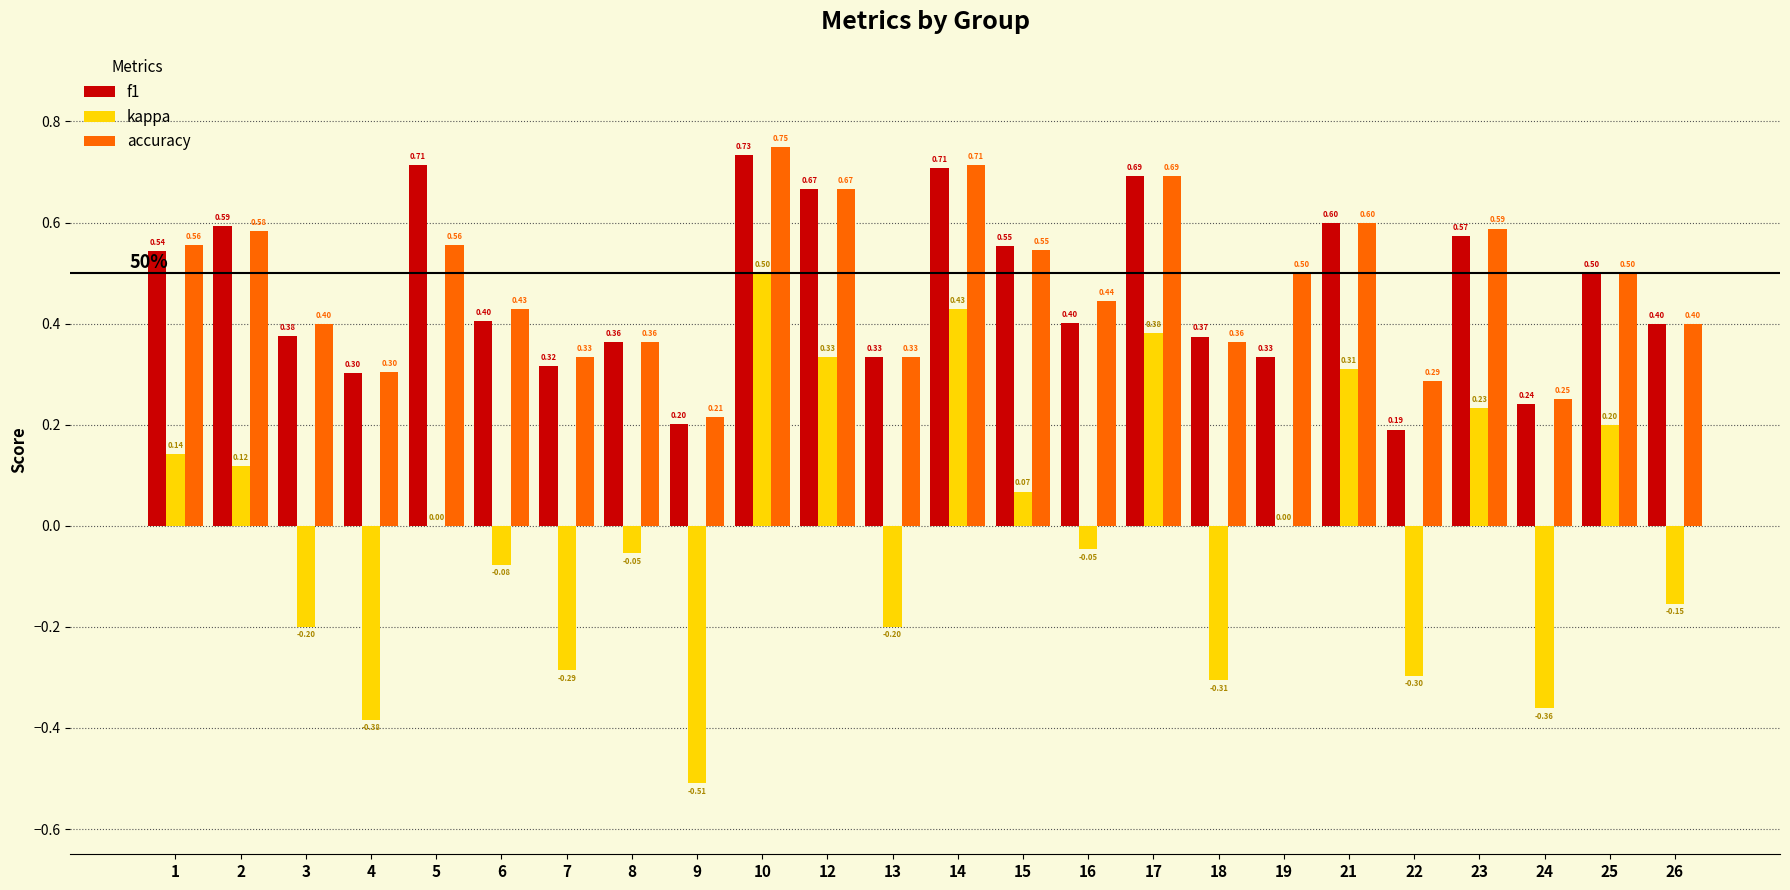

How many data points does each series have?

24